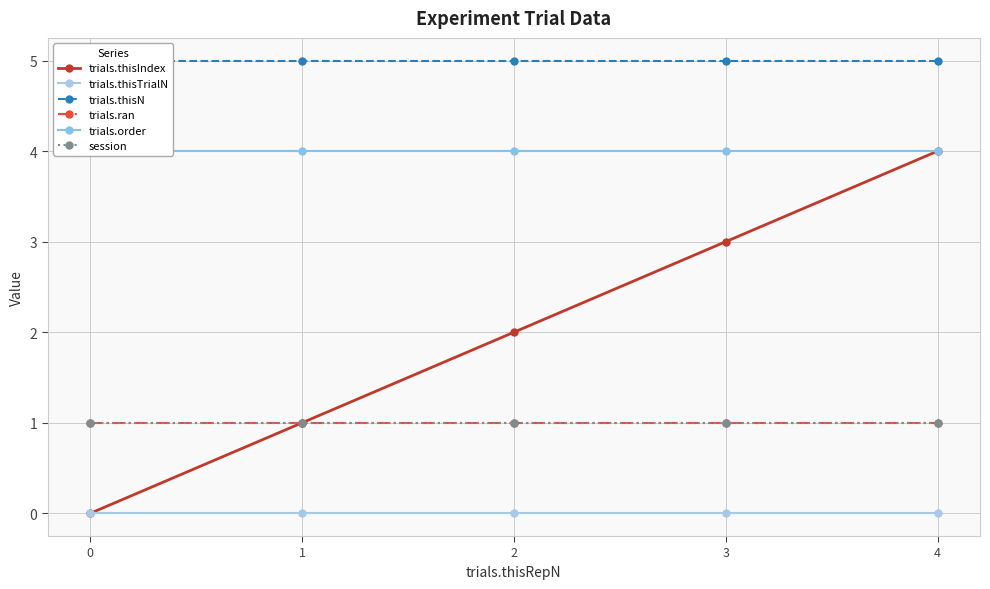

What is the total value across all series at 4?

15